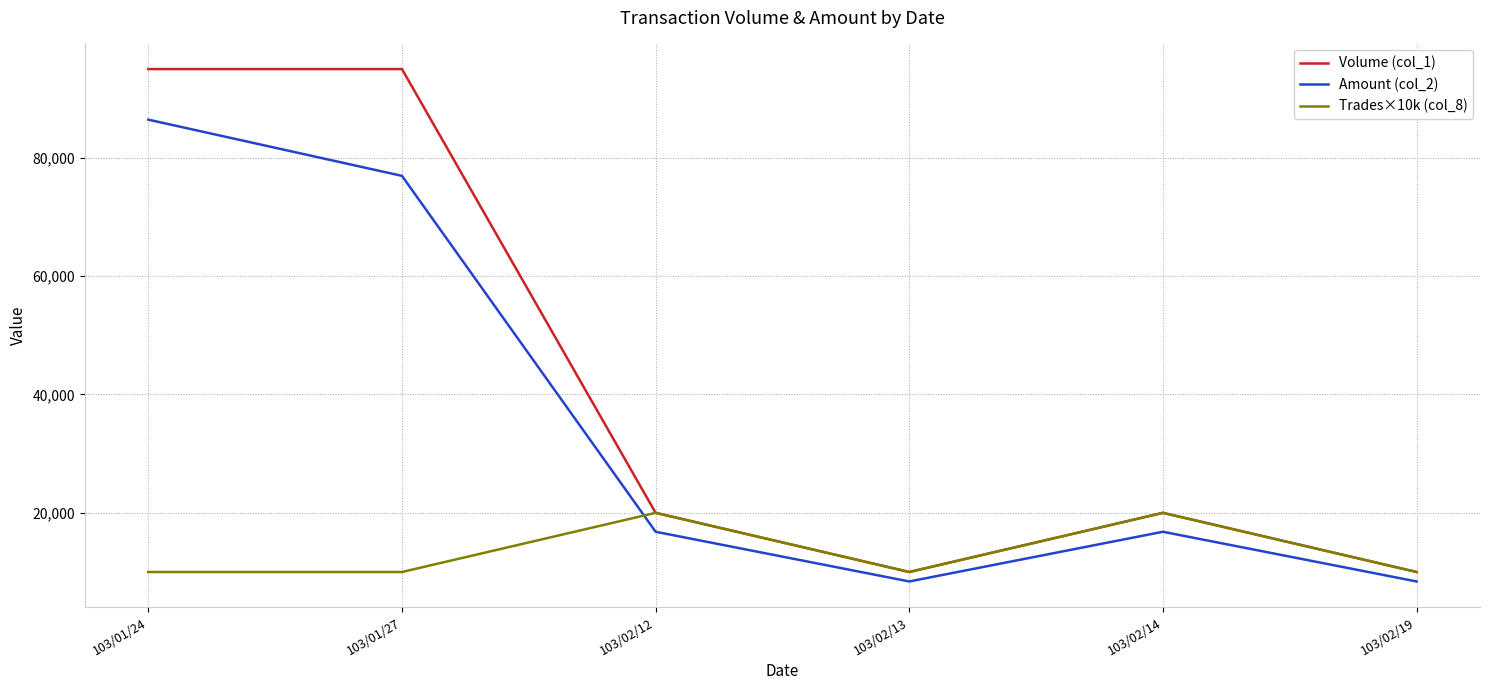

Is it true that Amount (col_2) equals 76950 at 103/01/27?

True